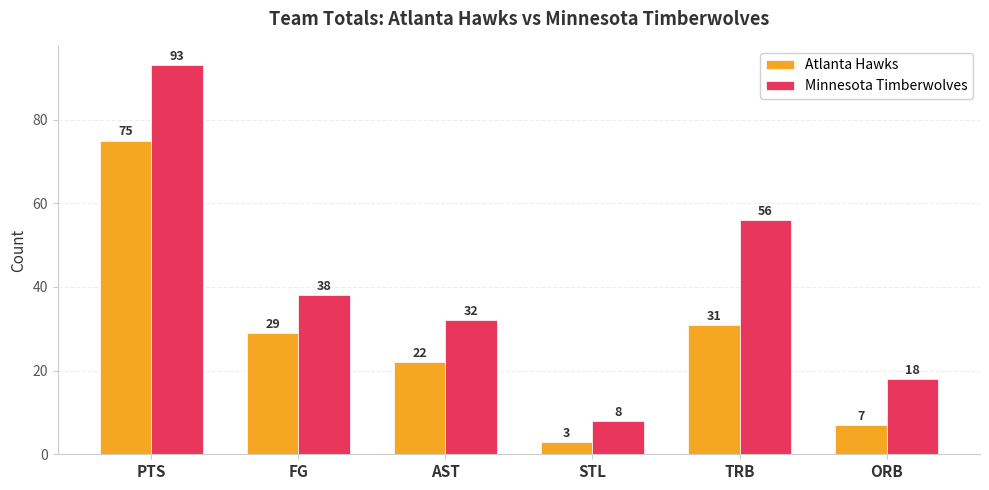

What is the total value across all series at AST?

54